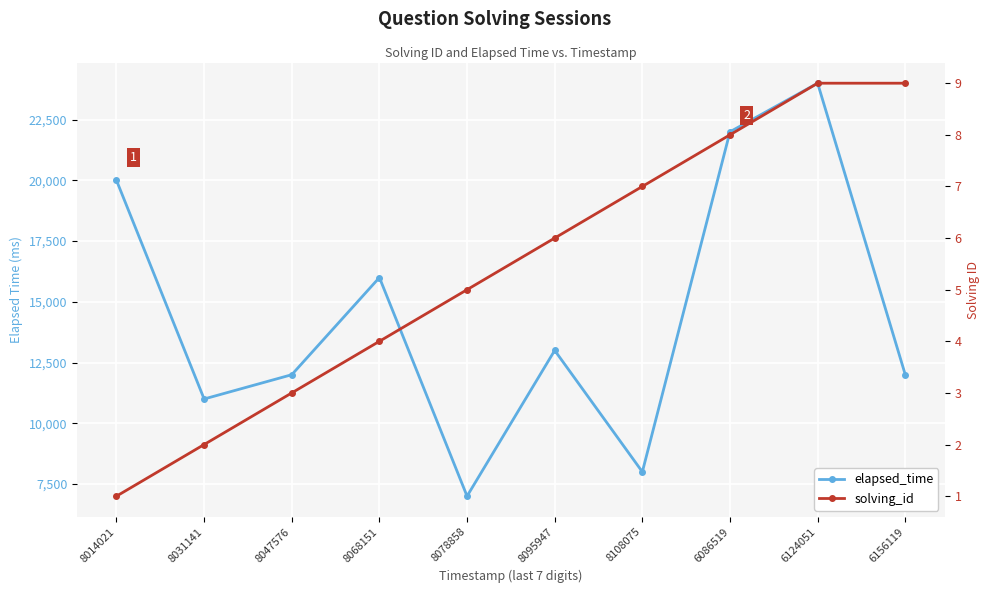

Which series has the largest total across all categories?

elapsed_time